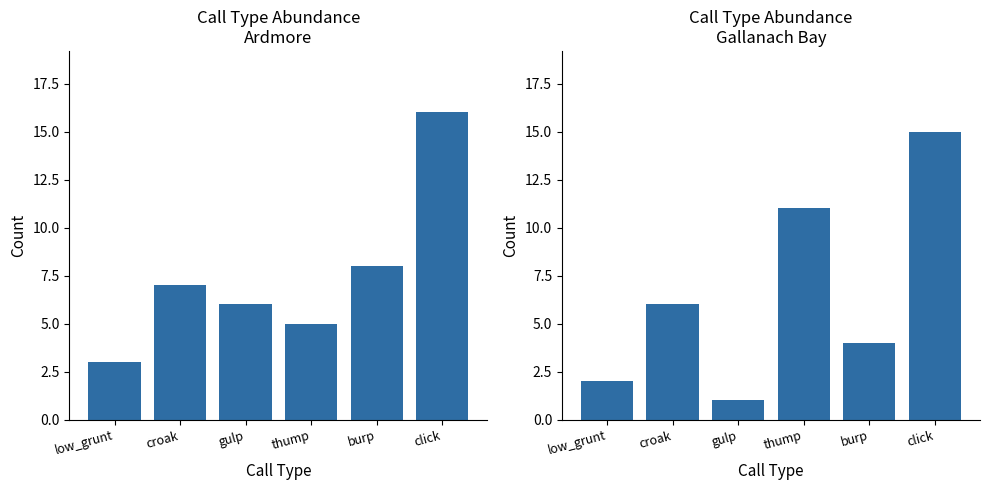

Is the value of gallanach_bay at gulp greater than the value of ardmore at low_grunt?

No